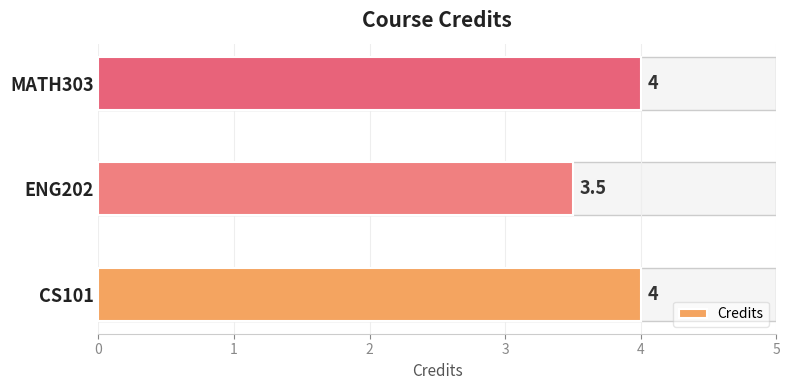

Between MATH303 and ENG202, which is larger?

MATH303